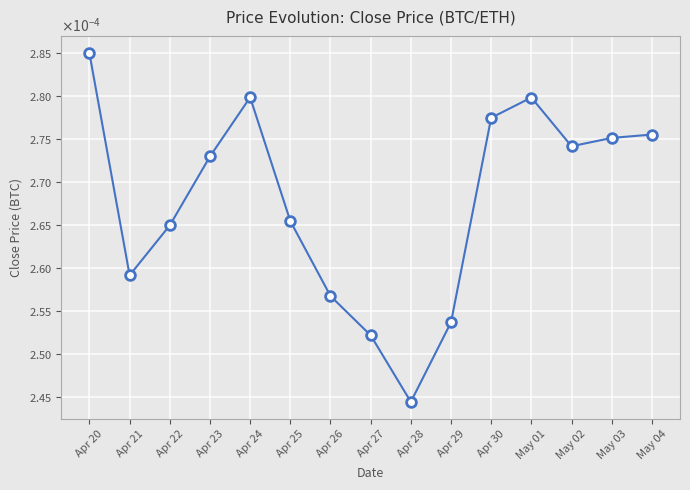

Is it true that the value at Apr 28 is 0.0?

True